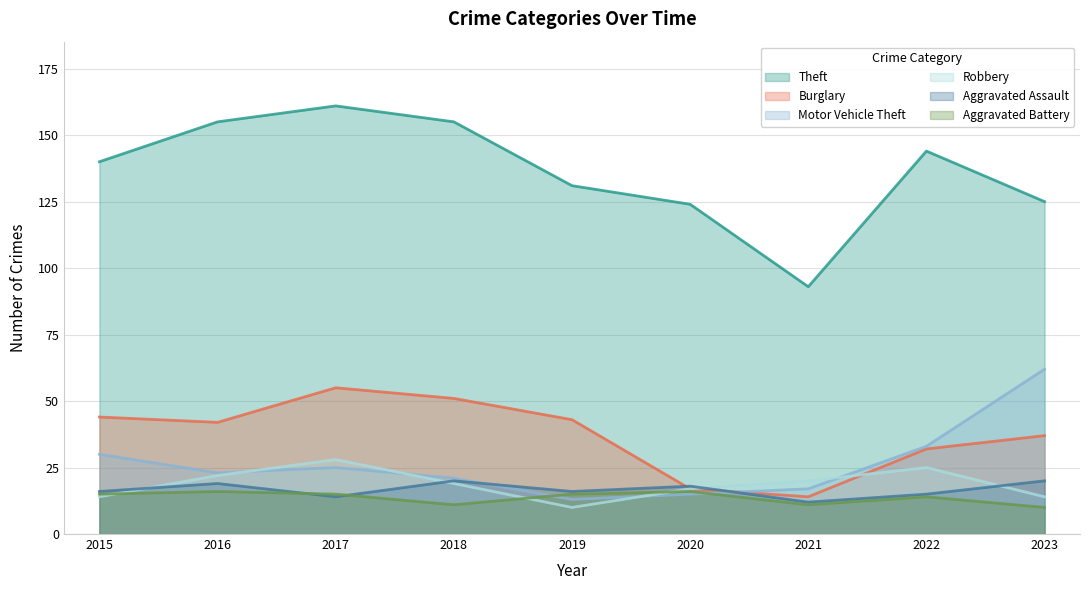

How many data points does each series have?

9